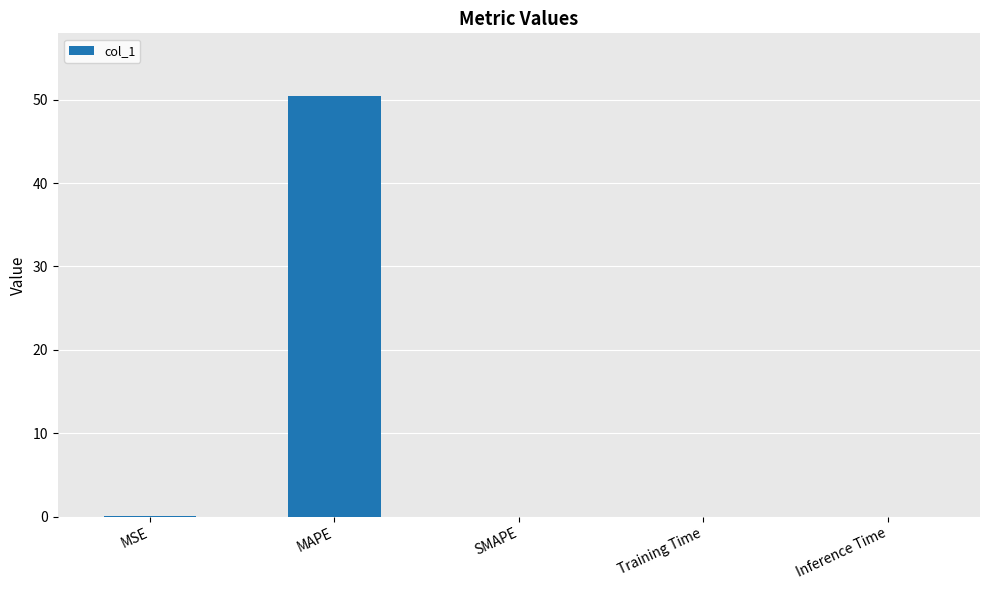

At which category does the chart reach its peak across all series?

MAPE